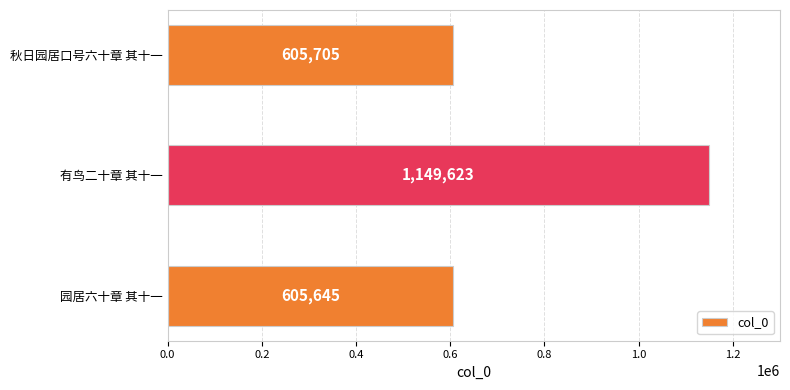

What is the difference between the maximum and minimum values?

543978